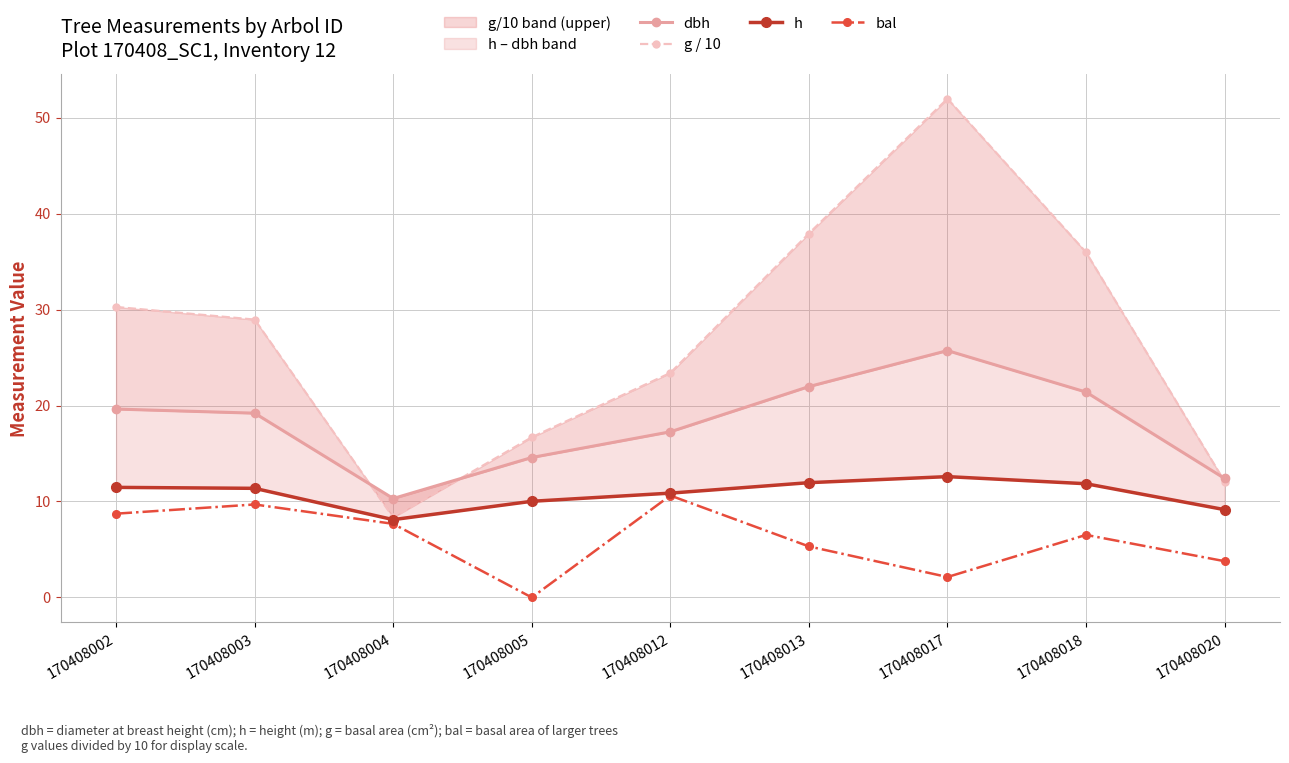

True or false: bal and g / 10 cross at least once.

False